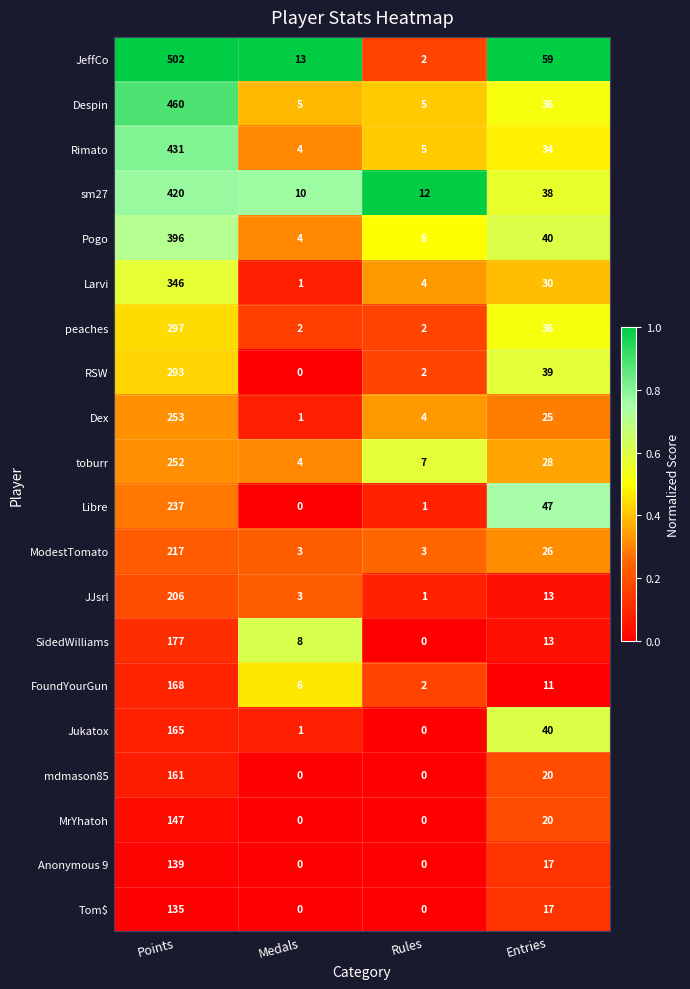

Count the MrYhatoh values in the range 0 to 147.

4